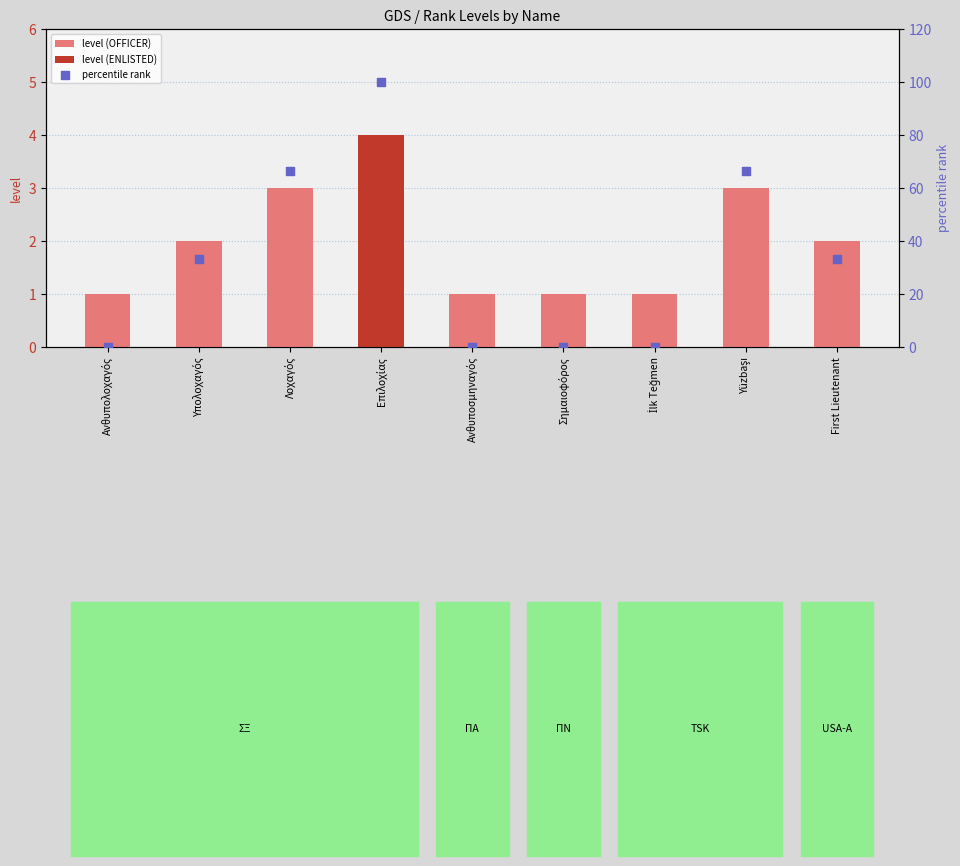

Which has a higher value, Υπολοχαγός or Ανθυπολοχαγός?

Υπολοχαγός